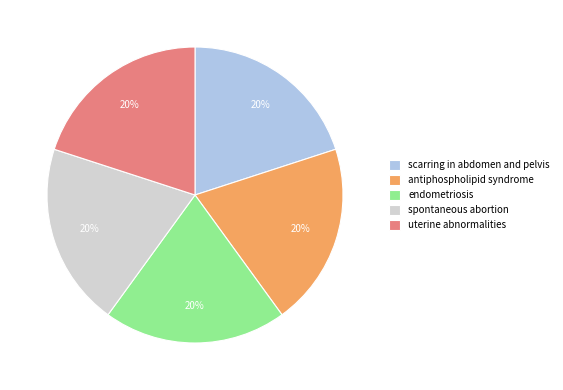

To the nearest percent, what percentage of the pie is spontaneous abortion?

20%